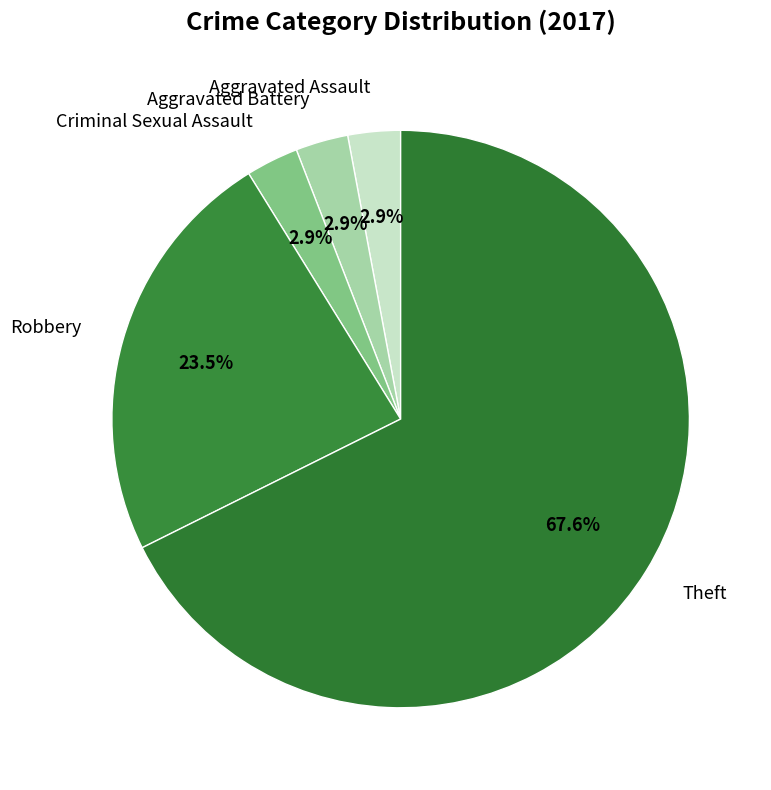

To the nearest percent, what portion does Criminal Sexual Assault represent?

3%